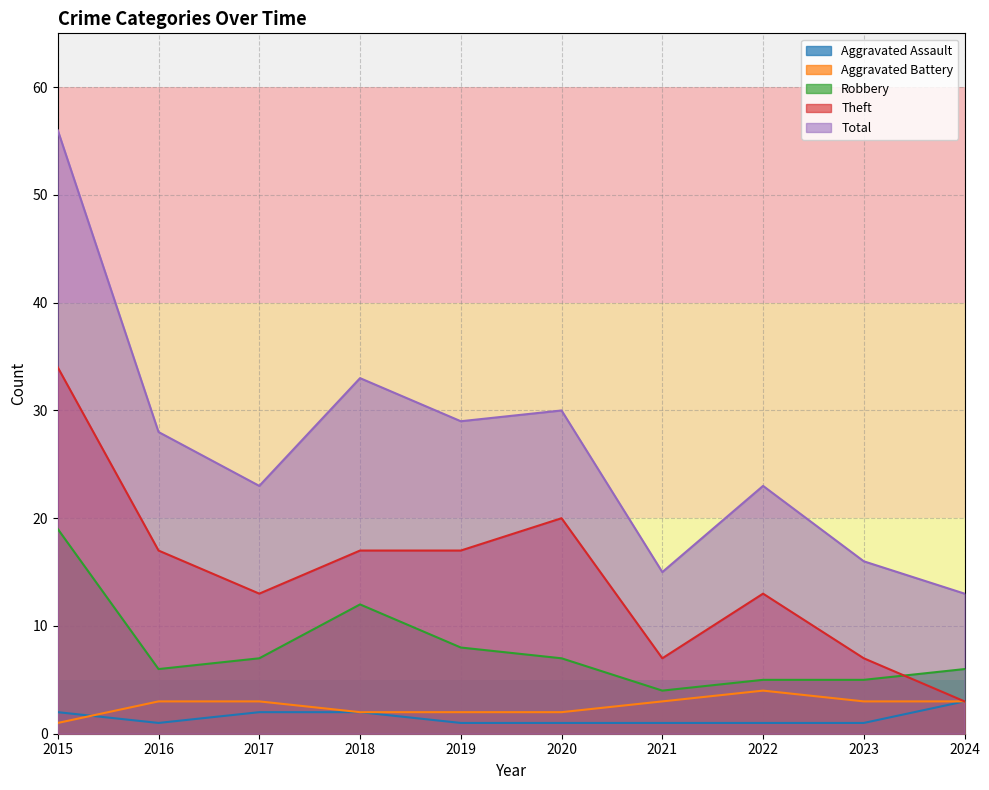

How many interior local valleys does the Aggravated Assault series have?

1